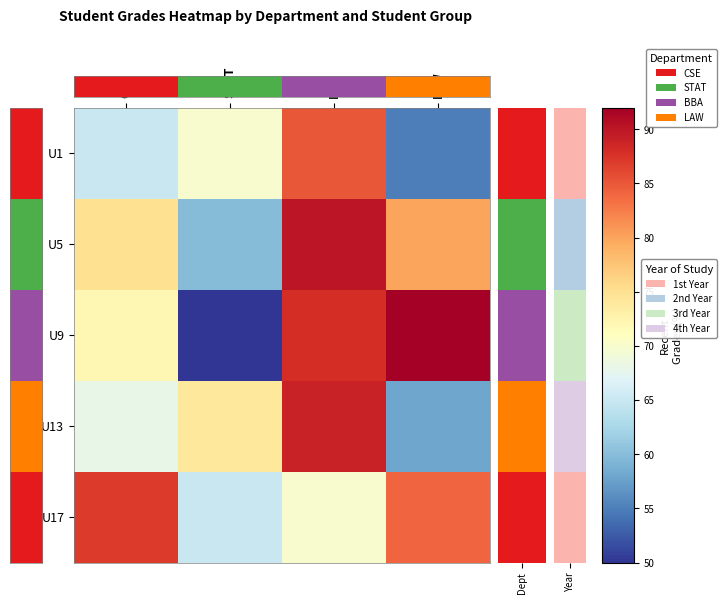

Rank the series by their maximum value, from lowest to highest.

U1, U17, U13, U5, U9